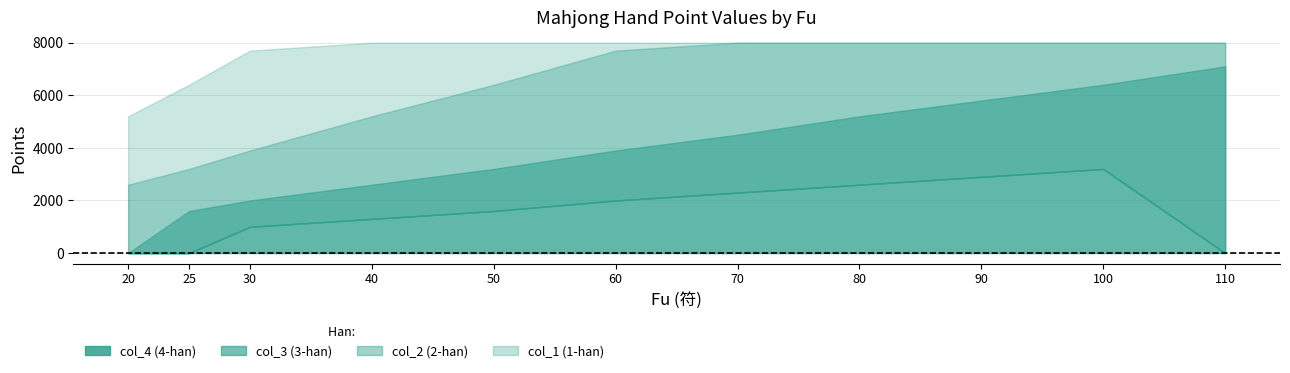

How many lines are shown in the chart?

4